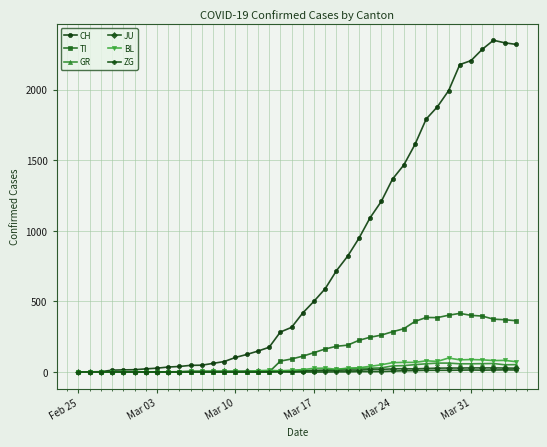

Which series has the largest range (max minus min)?

CH